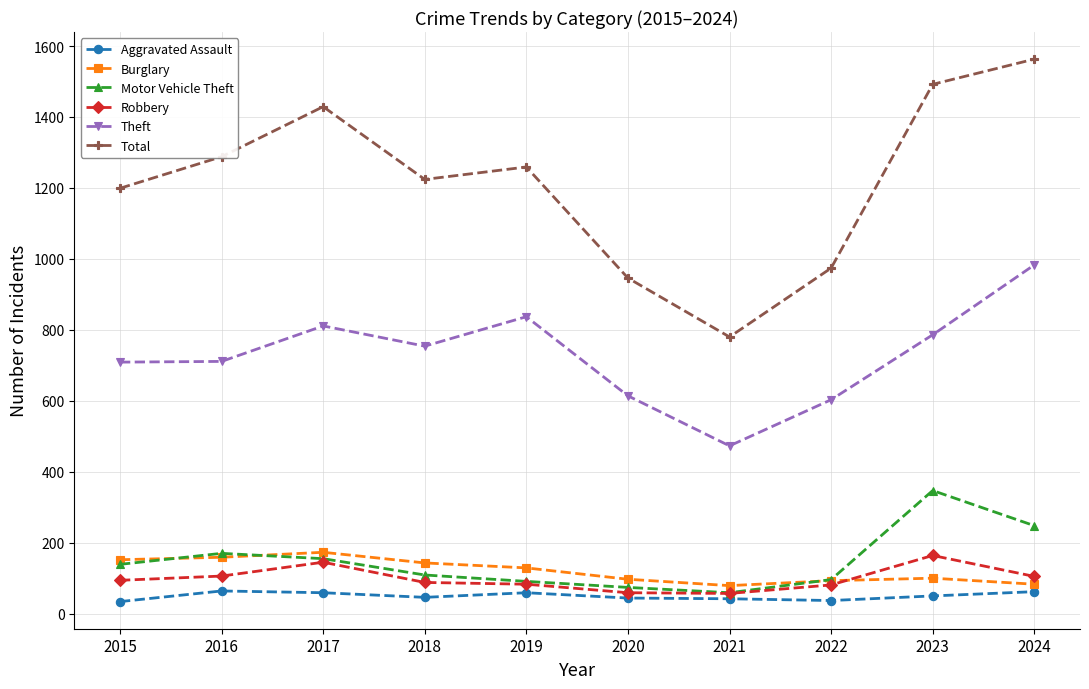

True or false: Theft has a value of 614 at 2020.

True